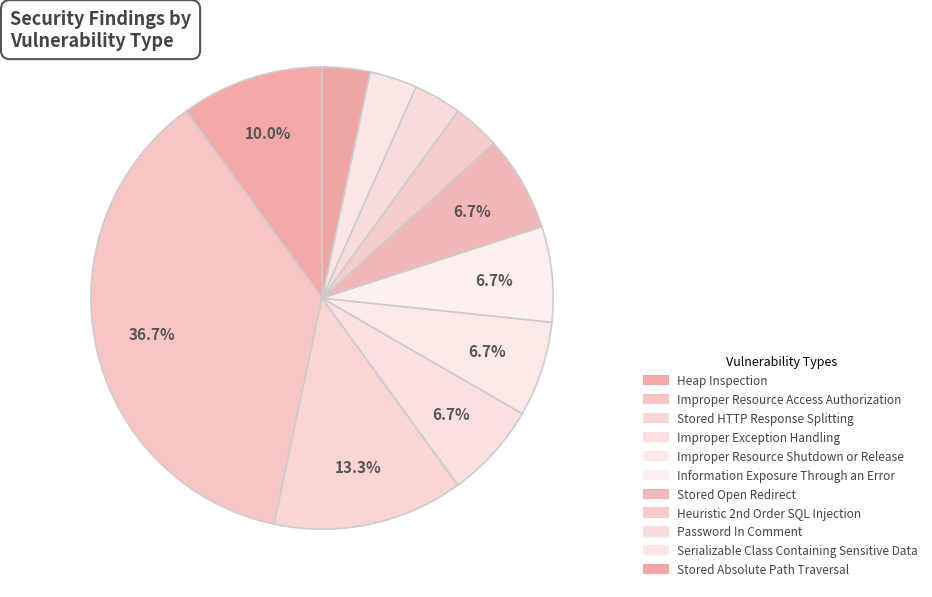

How many segments does this pie chart have?

11